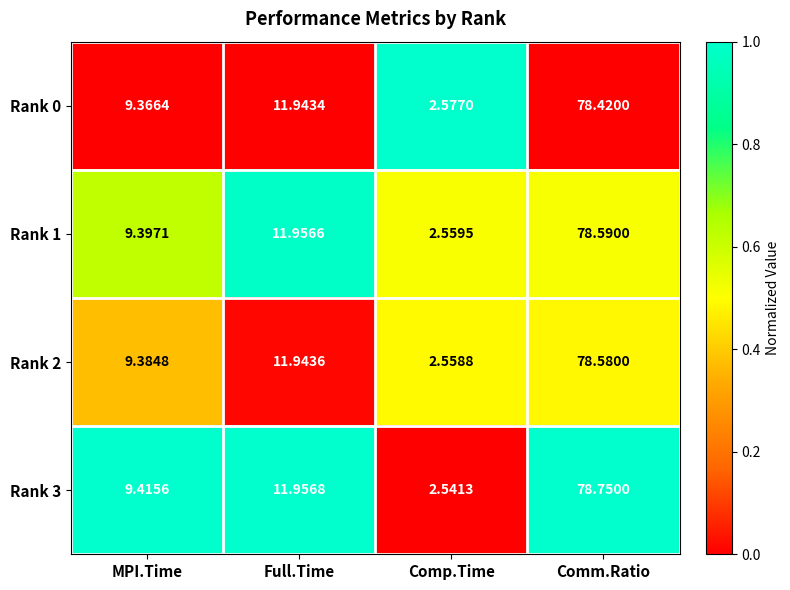

What is the difference between the highest and lowest values at Comp.Time?

0.0